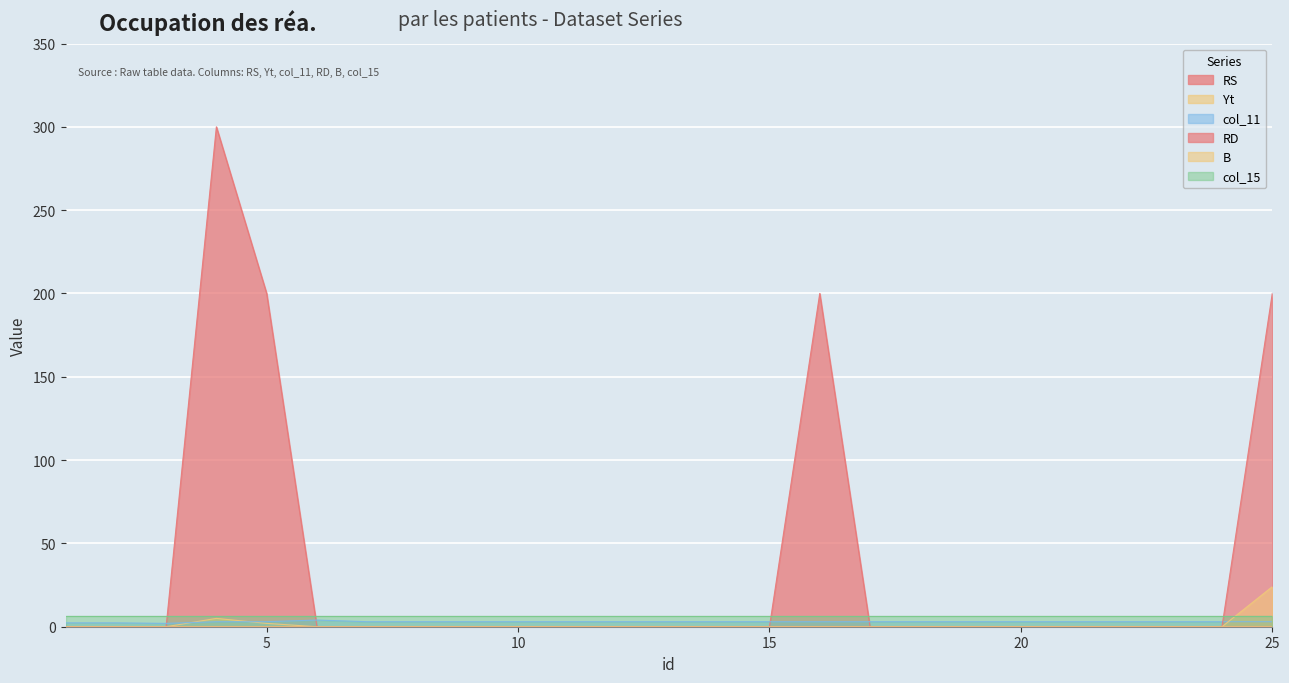

Where is RD nearest to the value 100?

1